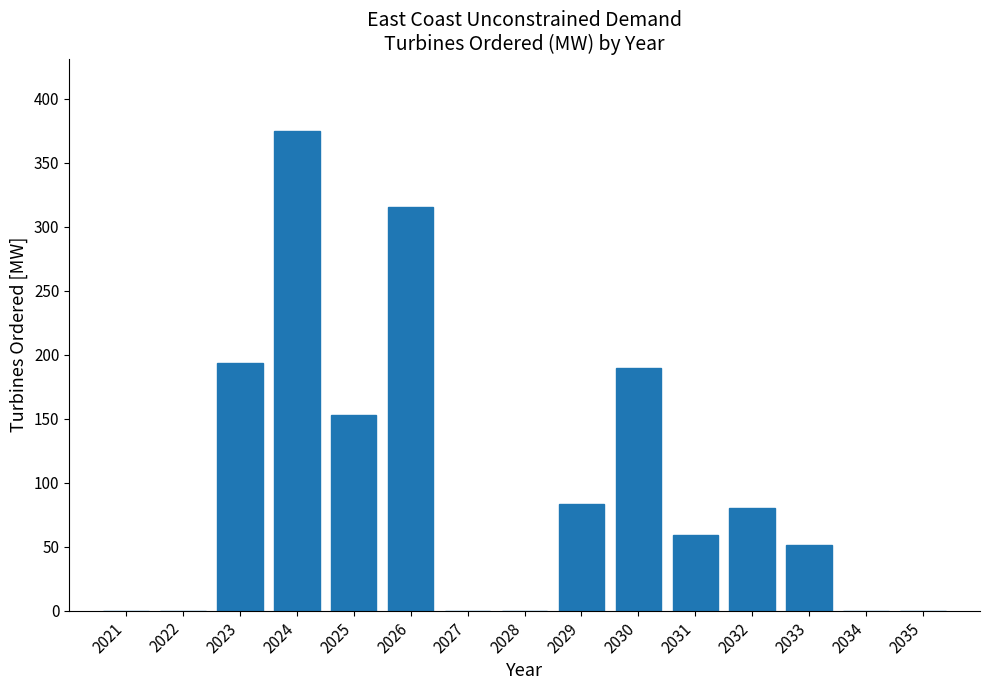

Reading left to right, transcribe all the data shown in this chart.

2021=0.0	2022=0.0	2023=193.6	2024=375.1	2025=152.9	2026=315.3	2027=0.0	2028=0.0	2029=83.5	2030=189.5	2031=59.3	2032=80.1	2033=51.3	2034=0.0	2035=0.0